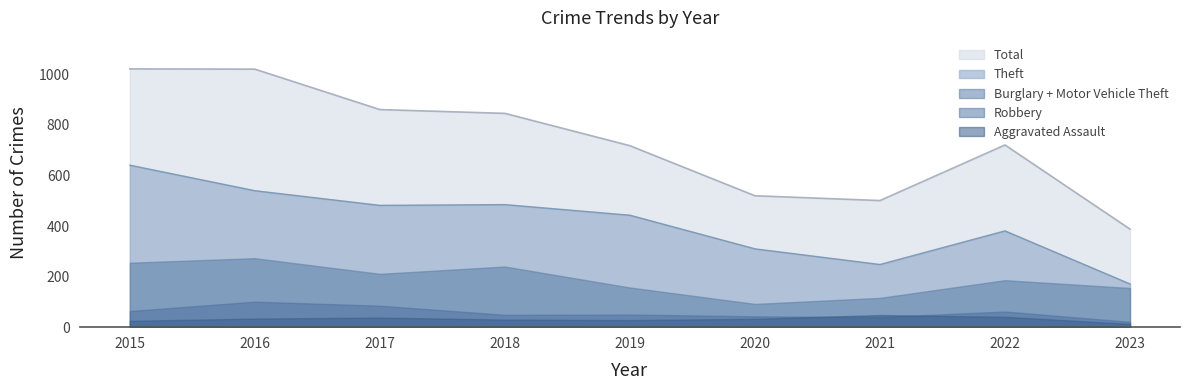

The Total series shows 180 at 2021. True or false?

False